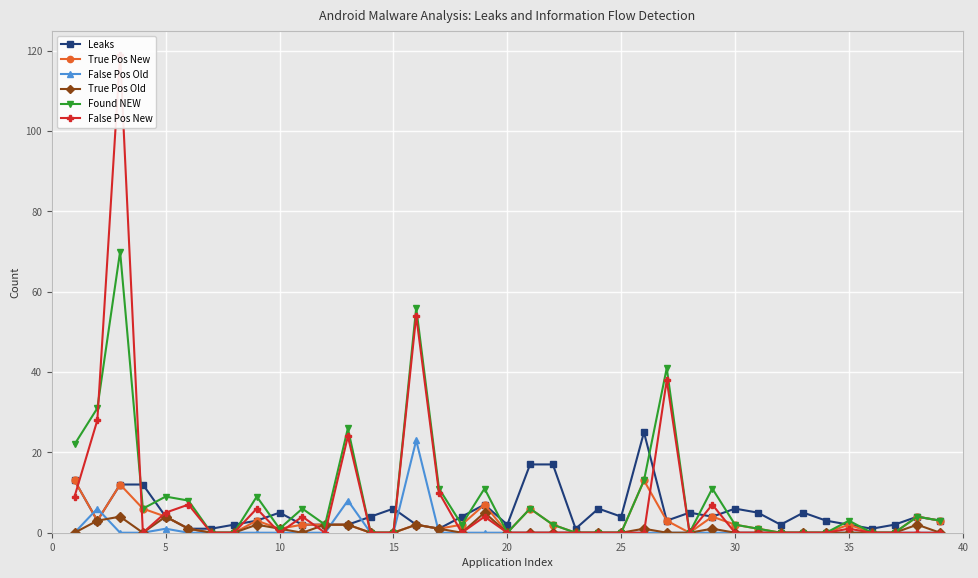

What is the maximum value for True Pos New?

13